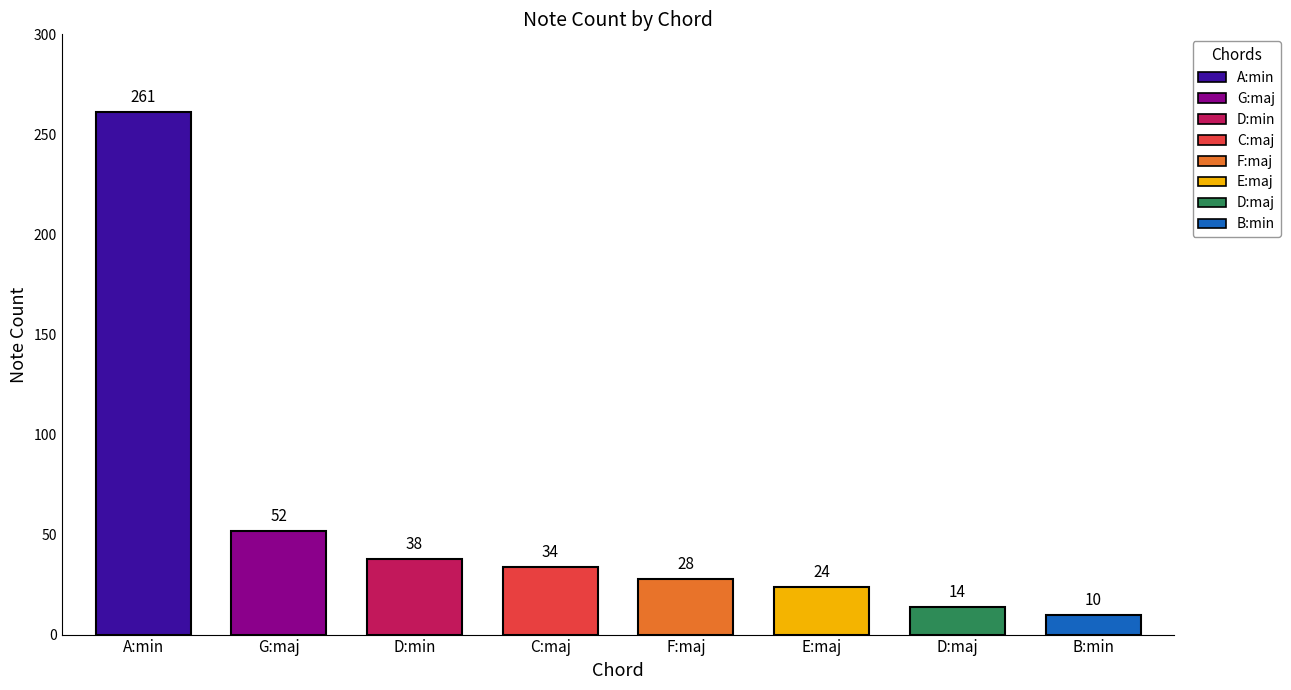

Rank the categories by value from highest to lowest.

A:min, G:maj, D:min, C:maj, F:maj, E:maj, D:maj, B:min